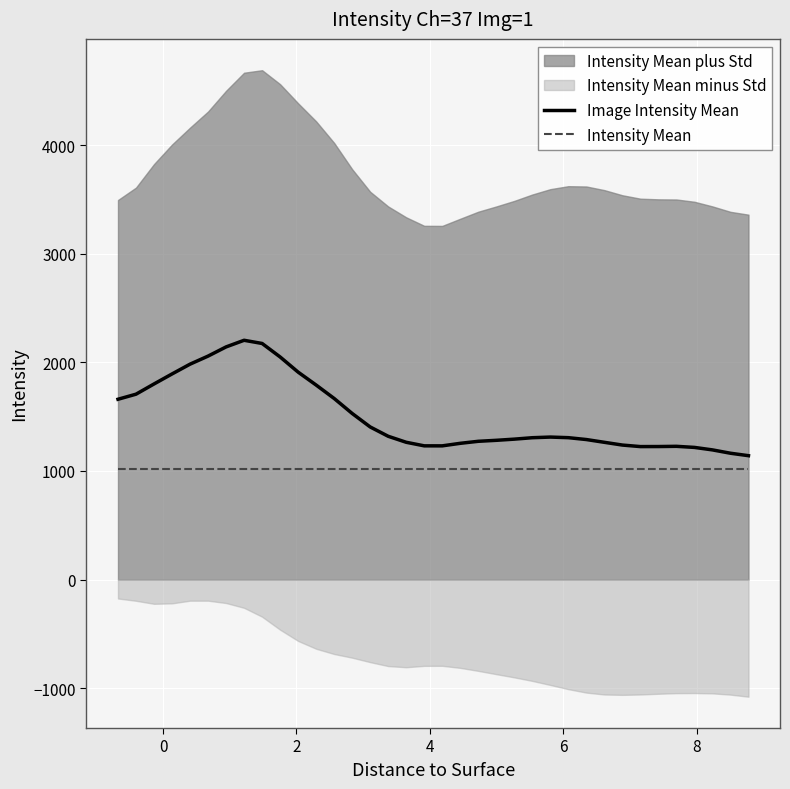

True or false: Intensity Mean has more than 1 points higher than both neighbors.

False